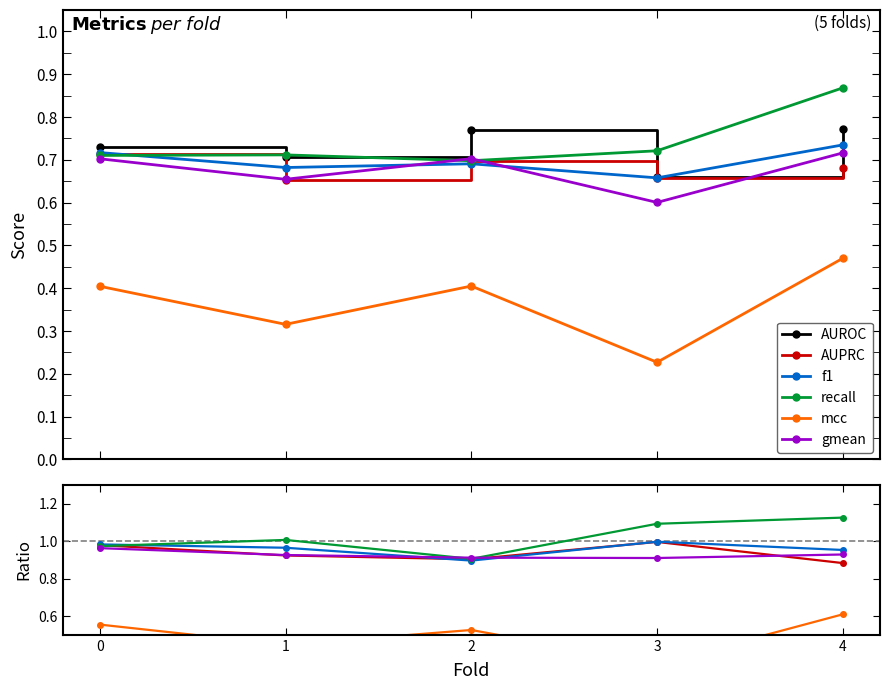

List the series in order of their peak value, highest first.

recall, AUROC, f1, gmean, AUPRC, mcc